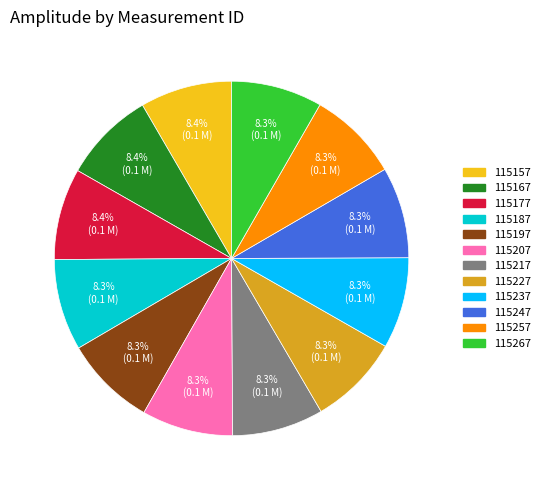

Is there a majority slice in this chart?

No